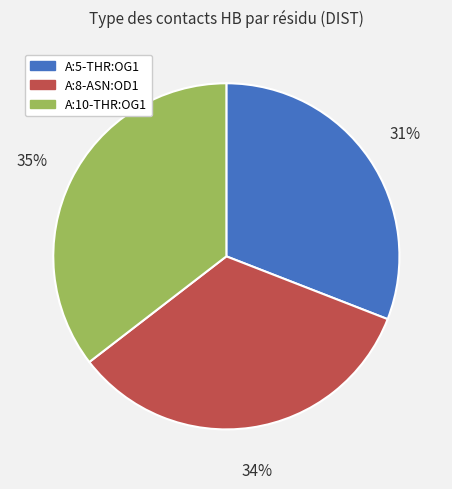

Which slice is the smallest?

A:5-THR:OG1